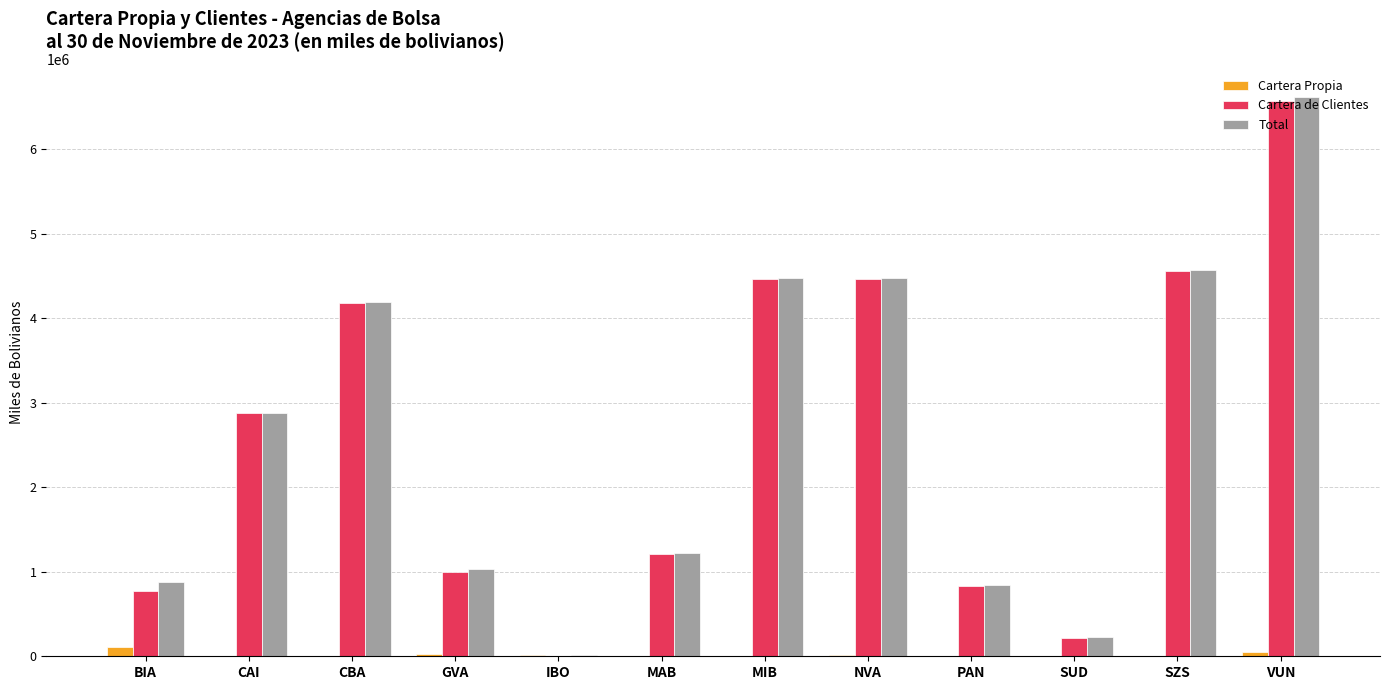

True or false: Cartera de Clientes has a value of 3547735.0 at VUN.

False